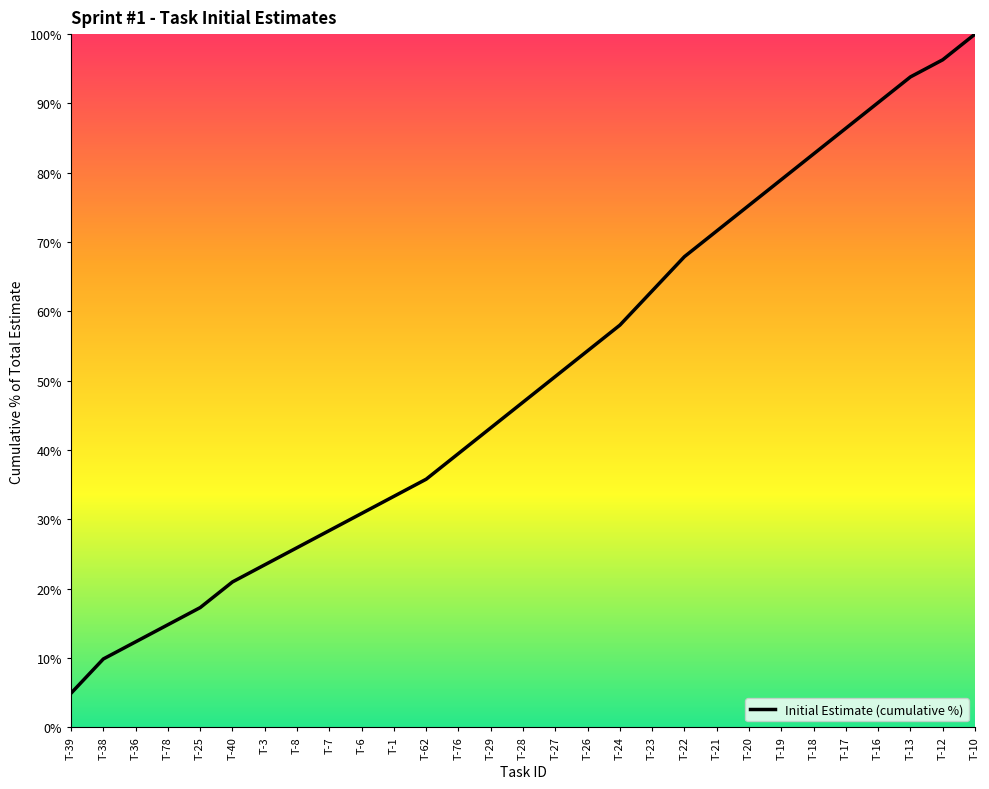

How many lines are shown in the chart?

1